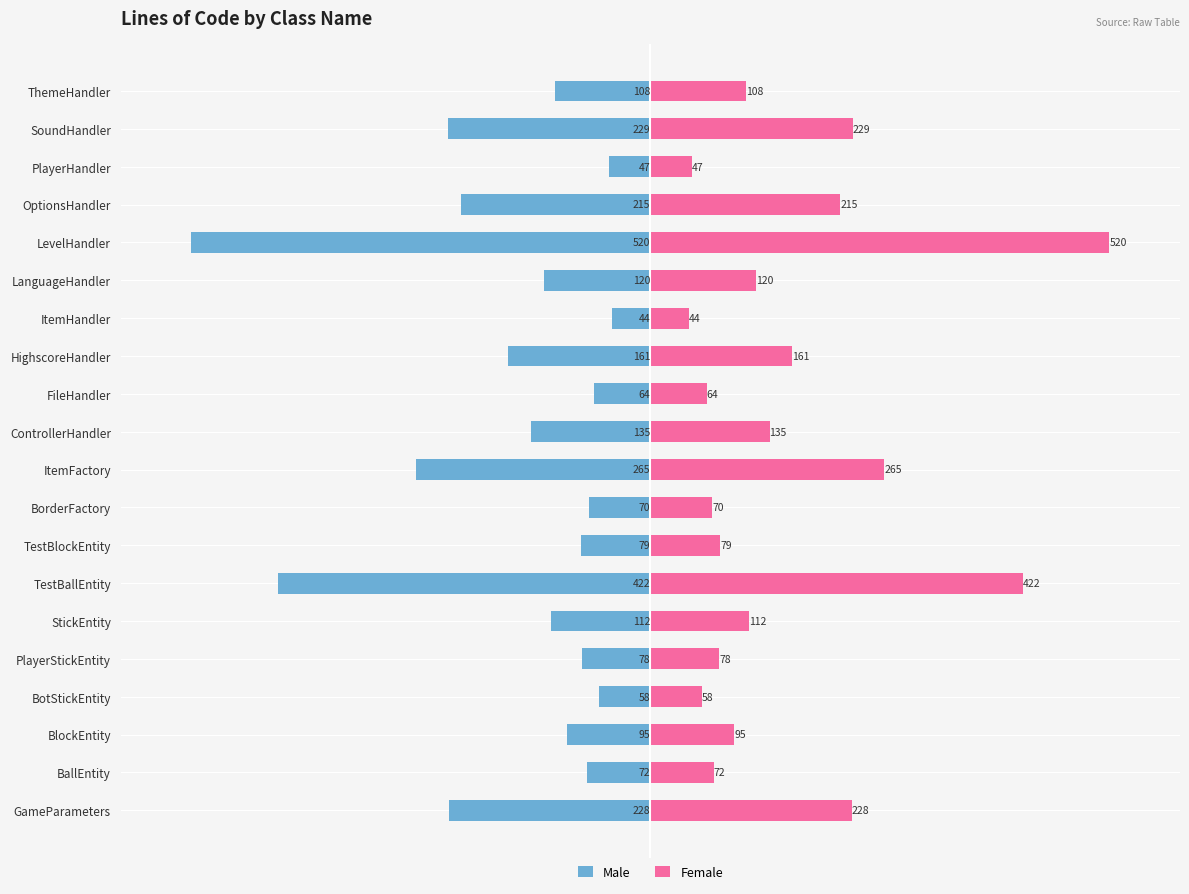

Is it true that Male equals -112 at StickEntity?

True